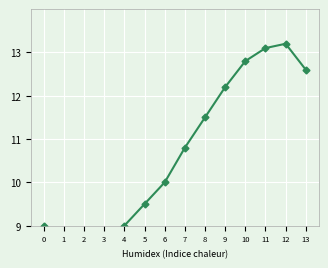

How many lines are shown in the chart?

1